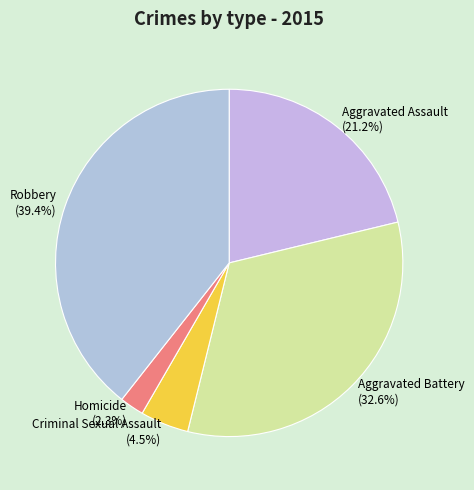

Is there any slice that represents more than half of the pie?

No